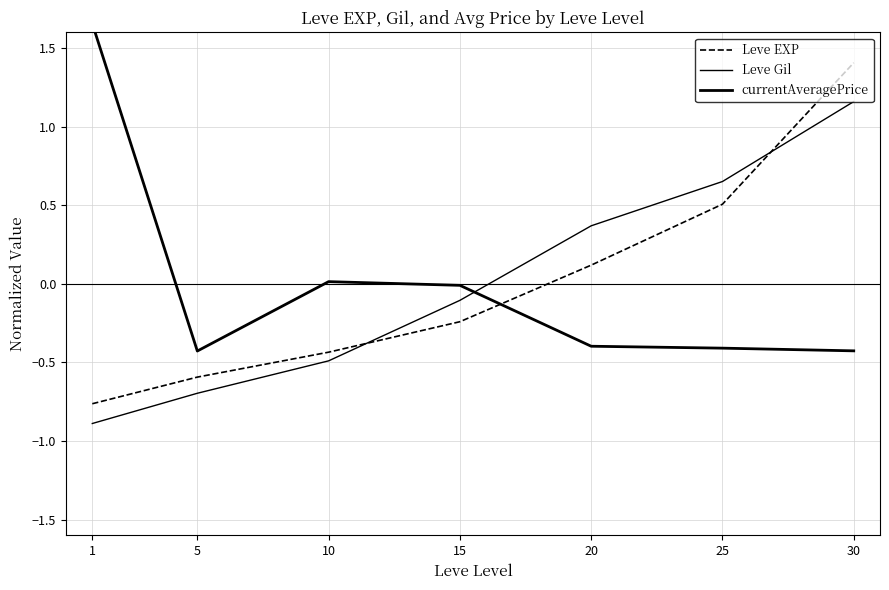

What is the difference between the second highest and minimum values in the Leve Gil series?

1.5